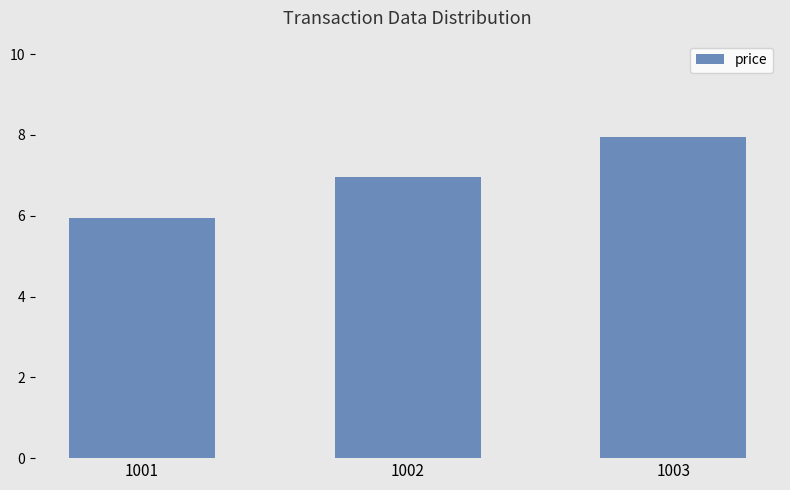

How many data points does each series have?

3